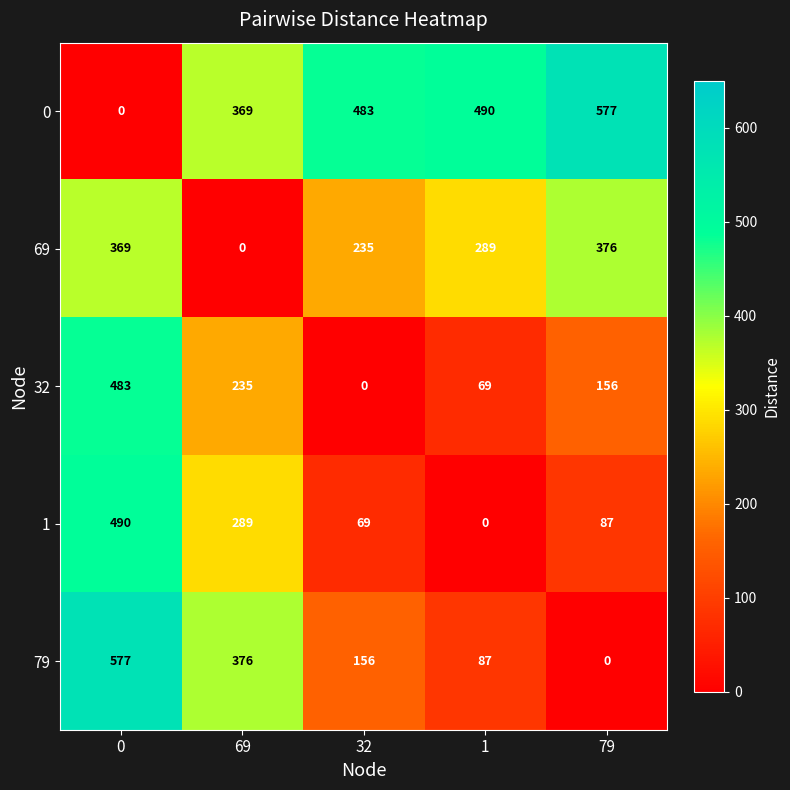

What is the difference between the maximum and second lowest values in the 0 series?

208